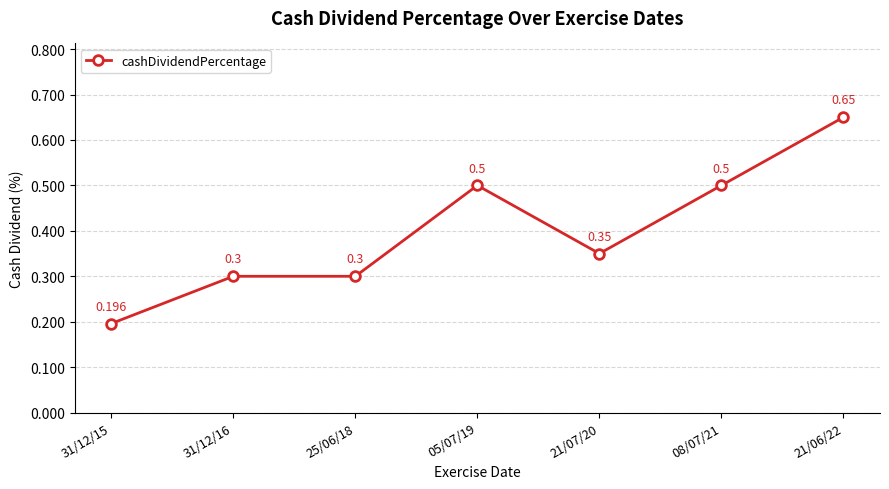

Is this an area chart (filled region under the line)?

No